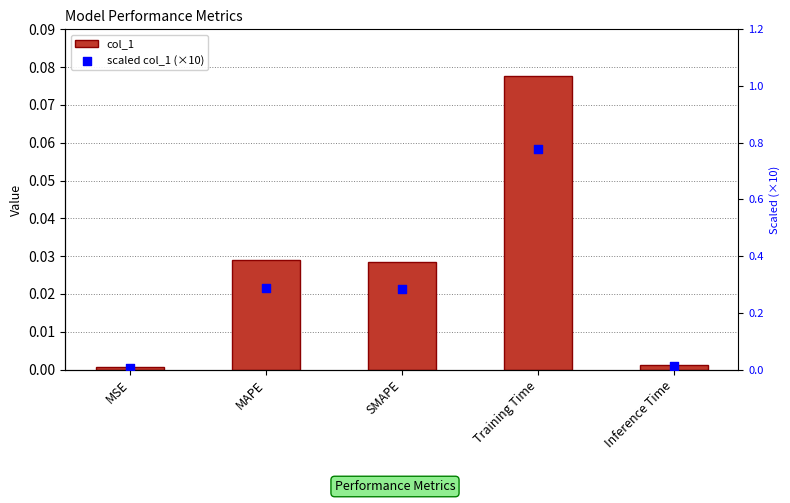

Which series reaches the minimum Y coordinate?

col_1